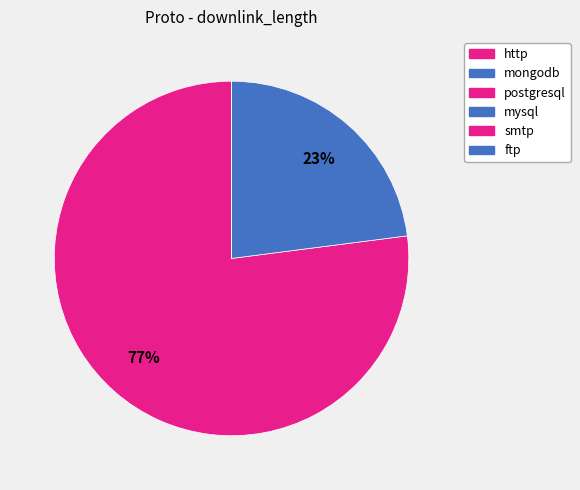

True or false: postgresql accounts for 0% of the total.

True